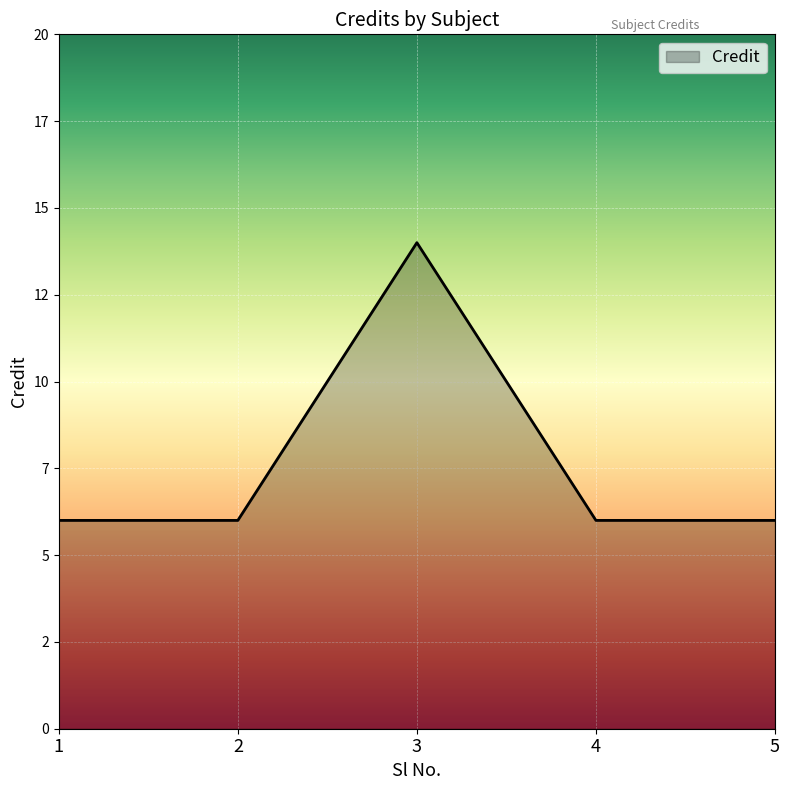

What is the value of the 1st point from the left?

6